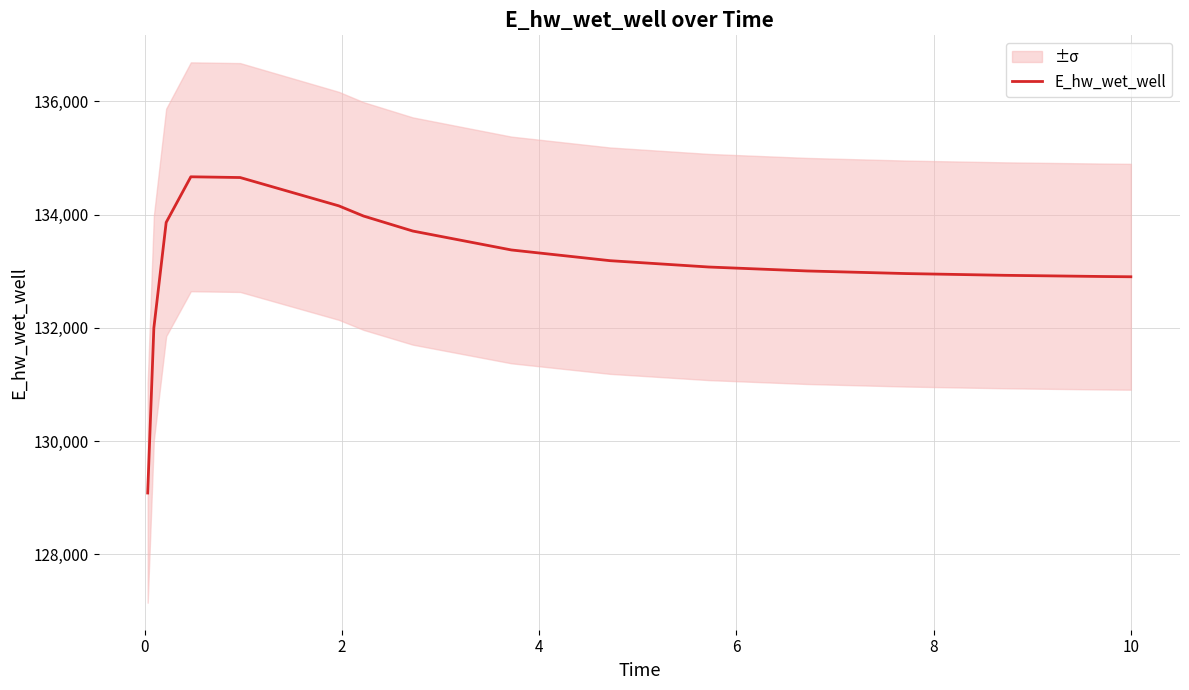

What is the highest value of the E_hw_wet_well series?

134666.1